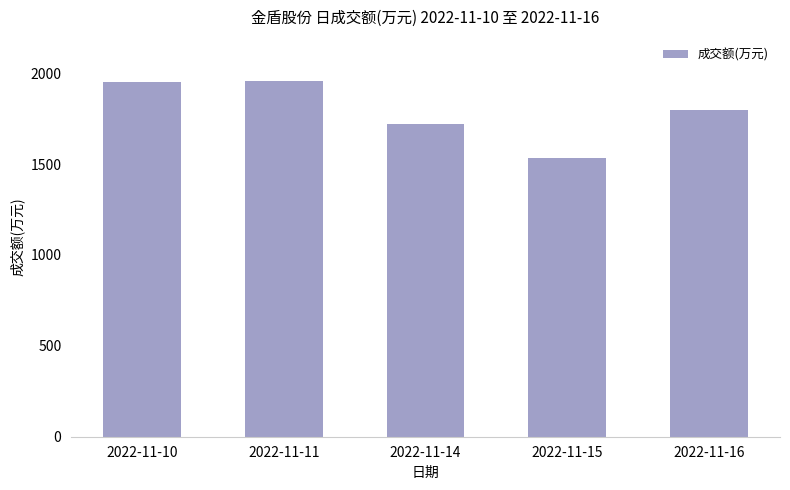

The value at 2022-11-14 is 1720. True or false?

True